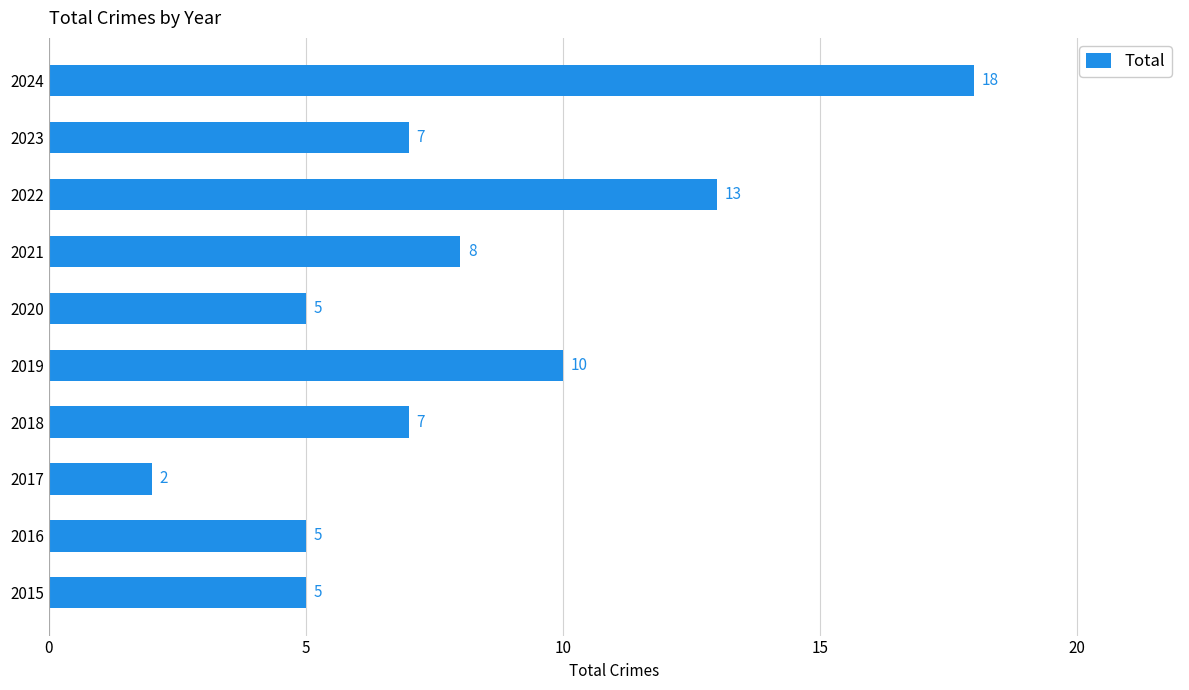

The value at 2016 is 5. True or false?

True